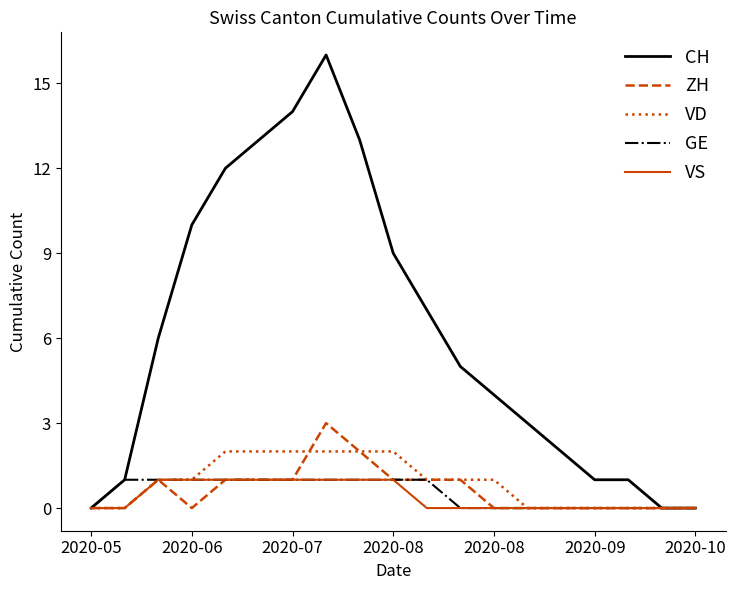

Which series has the largest total across all categories?

CH